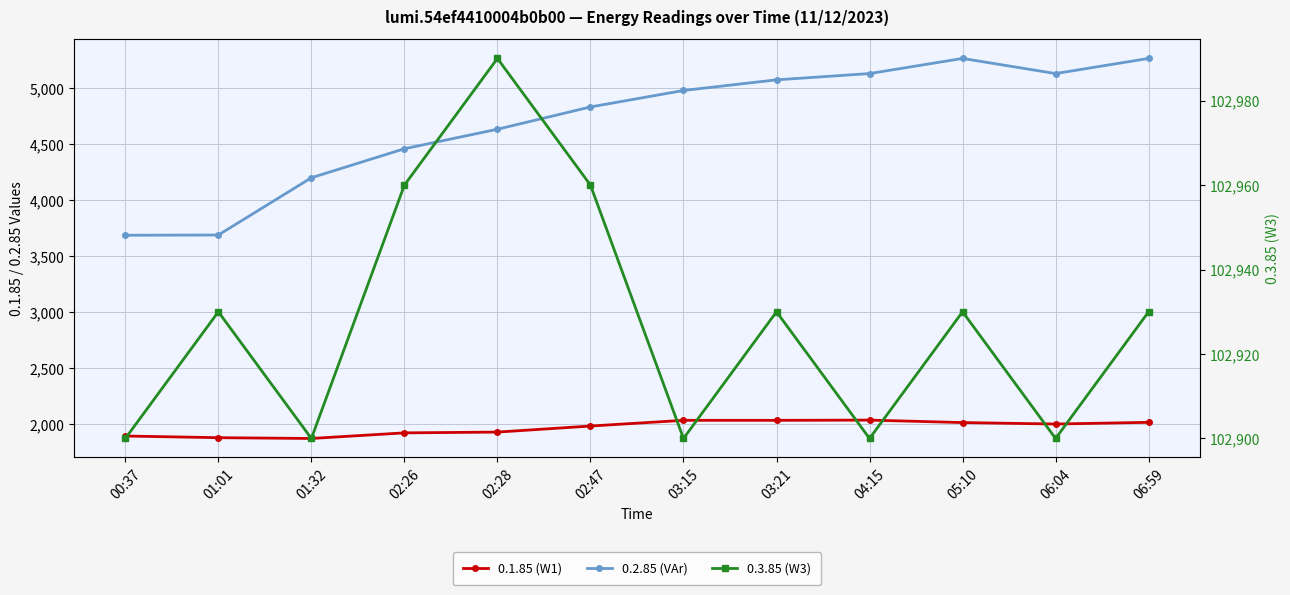

Between 02:26 and 02:47, which is larger?

02:47